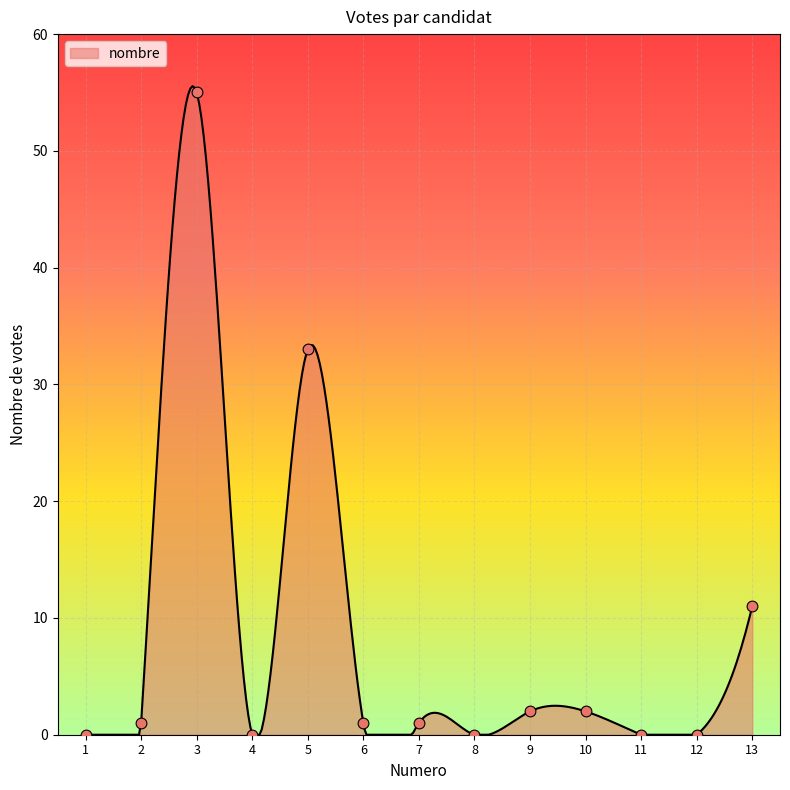

What is the change in value from 3 to 10?

-53